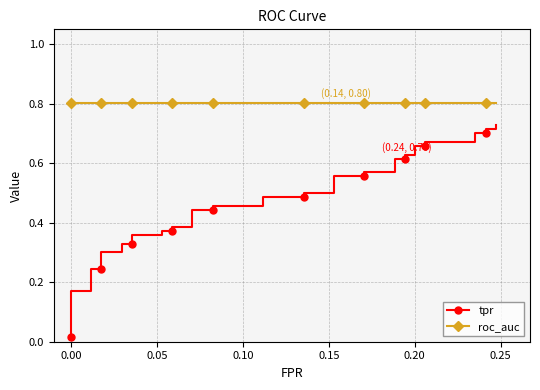

True or false: roc_auc and tpr cross at least once.

False